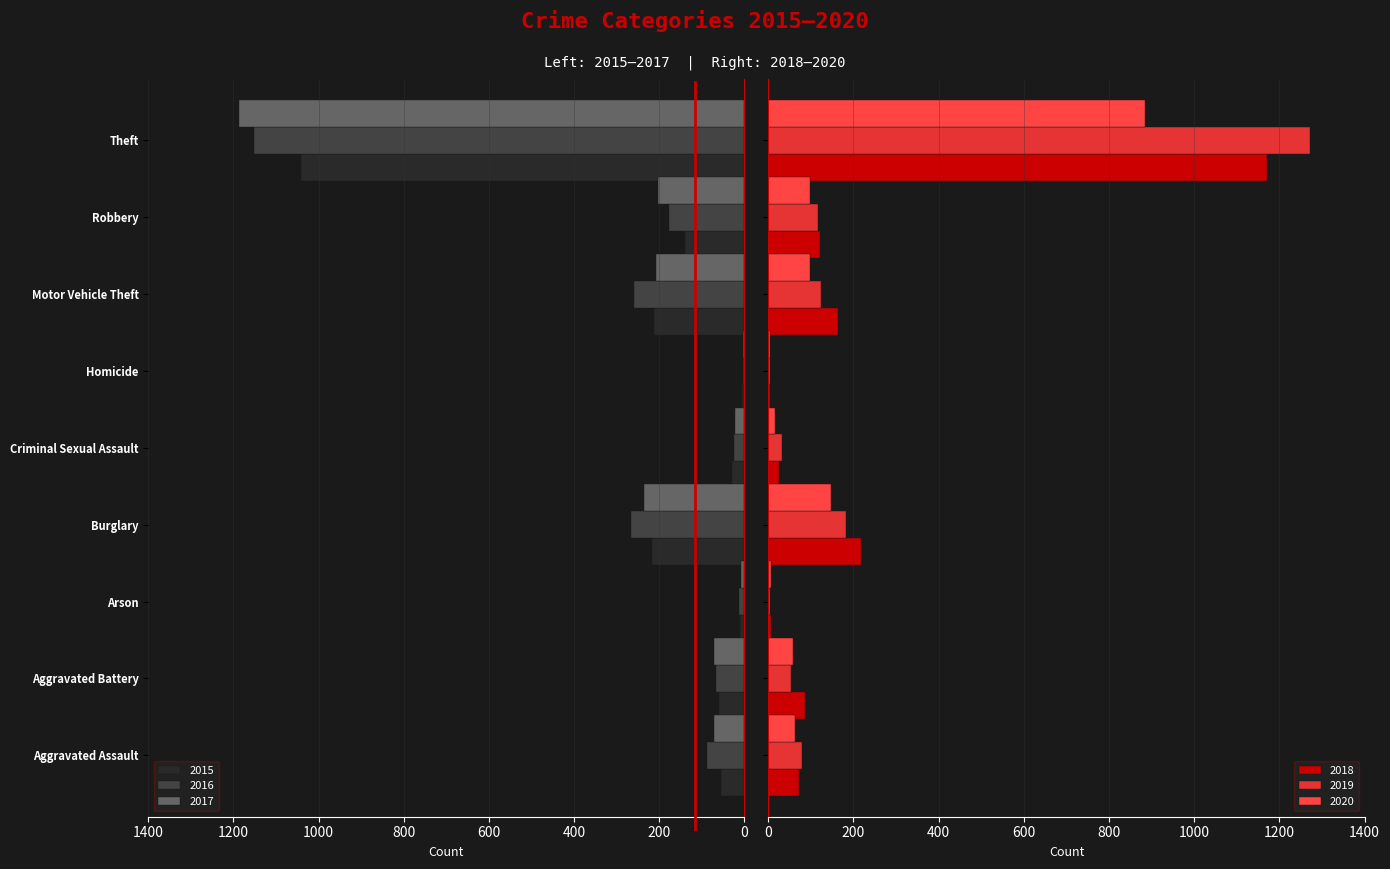

Which category has the highest value across all series?

Theft